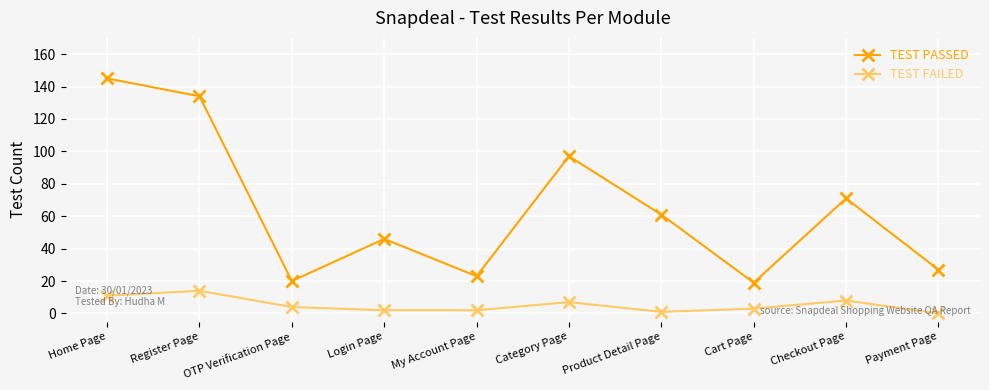

At which category is the sum across all series the highest?

Home Page